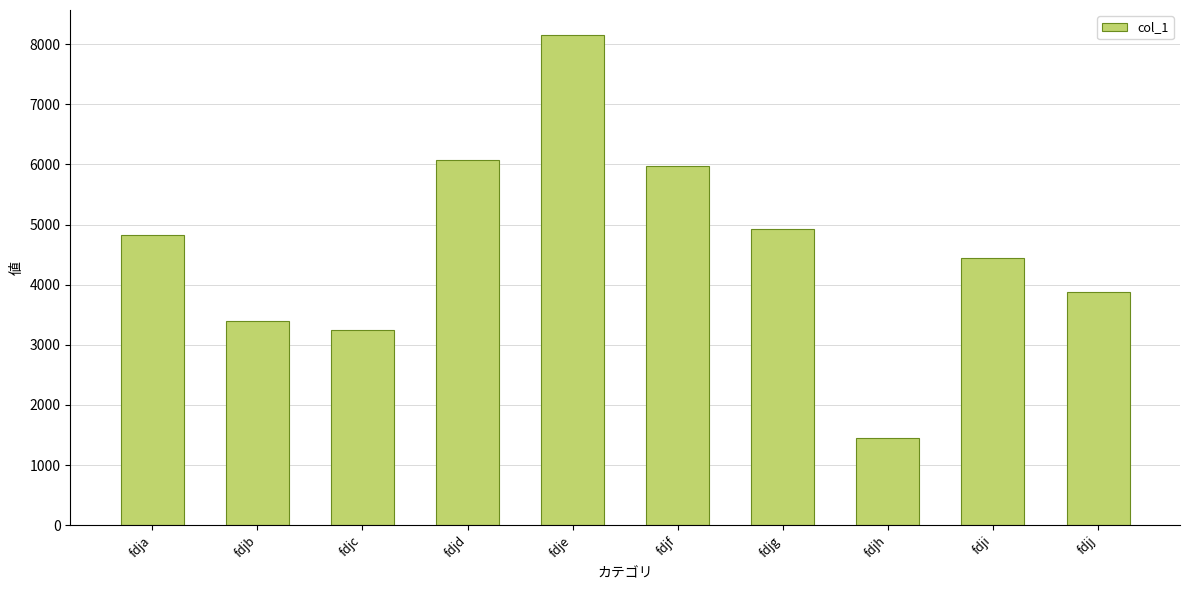

Reading left to right, transcribe all the data shown in this chart.

fdja=4830	fdjb=3397	fdjc=3244	fdjd=6075	fdje=8161	fdjf=5980	fdjg=4923	fdjh=1450	fdji=4438	fdjj=3875